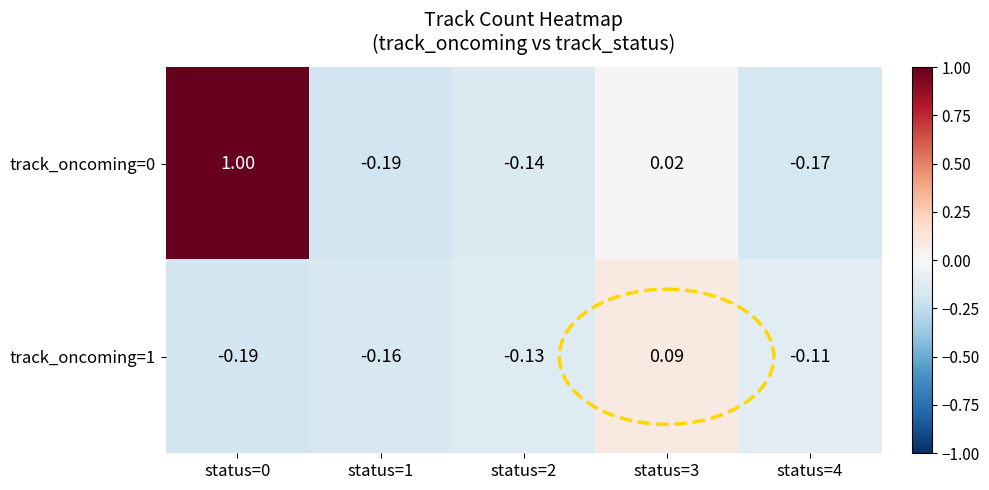

How many distinct data groups are displayed?

2